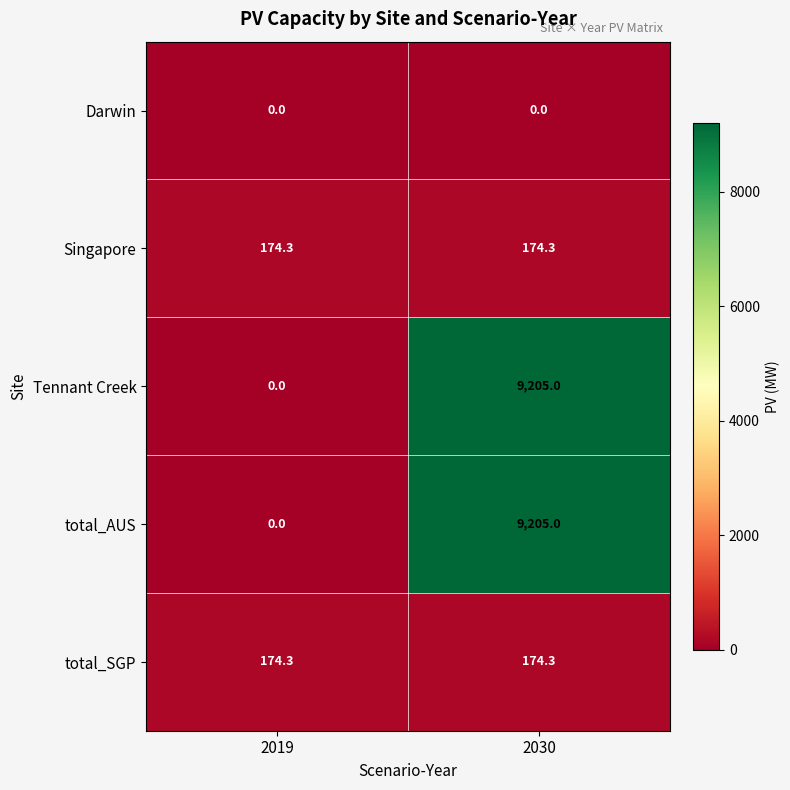

True or false: total_AUS has a value of -6404.6 at 2019.

False